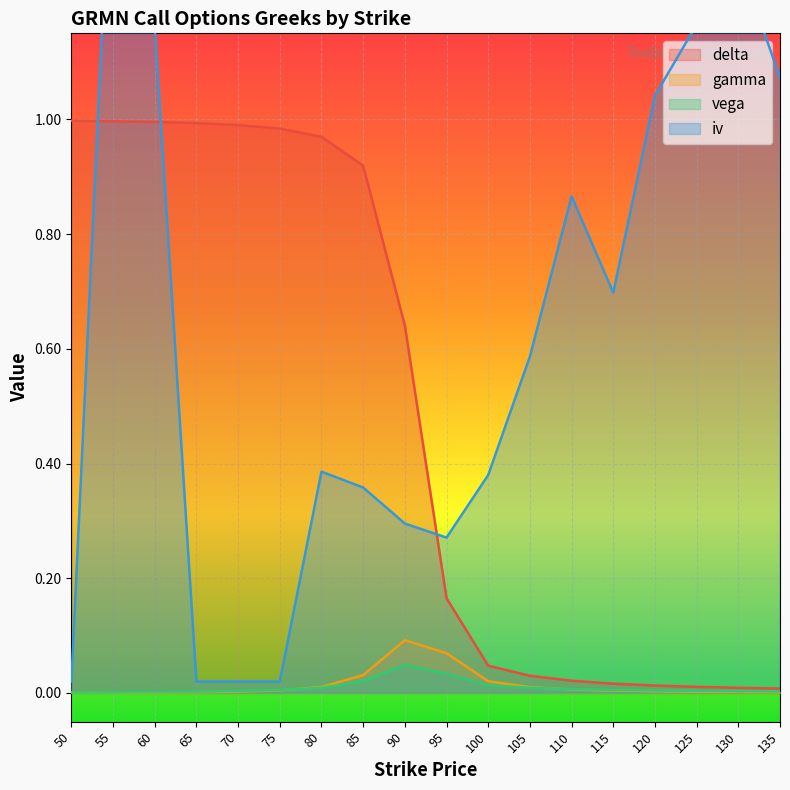

True or false: gamma and delta cross at least once.

False